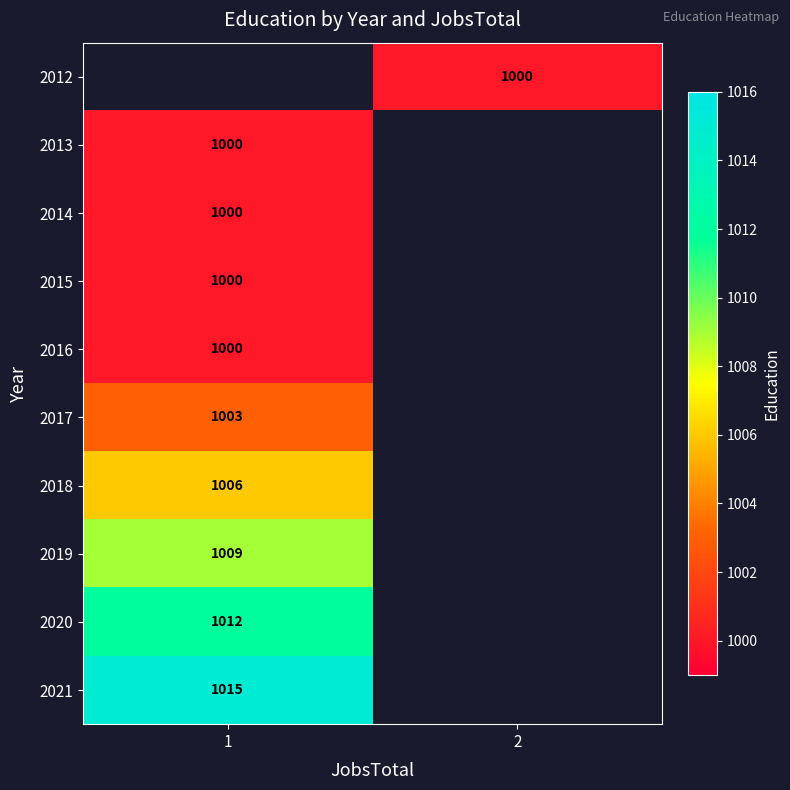

Which has a higher value, 2 or 1?

1